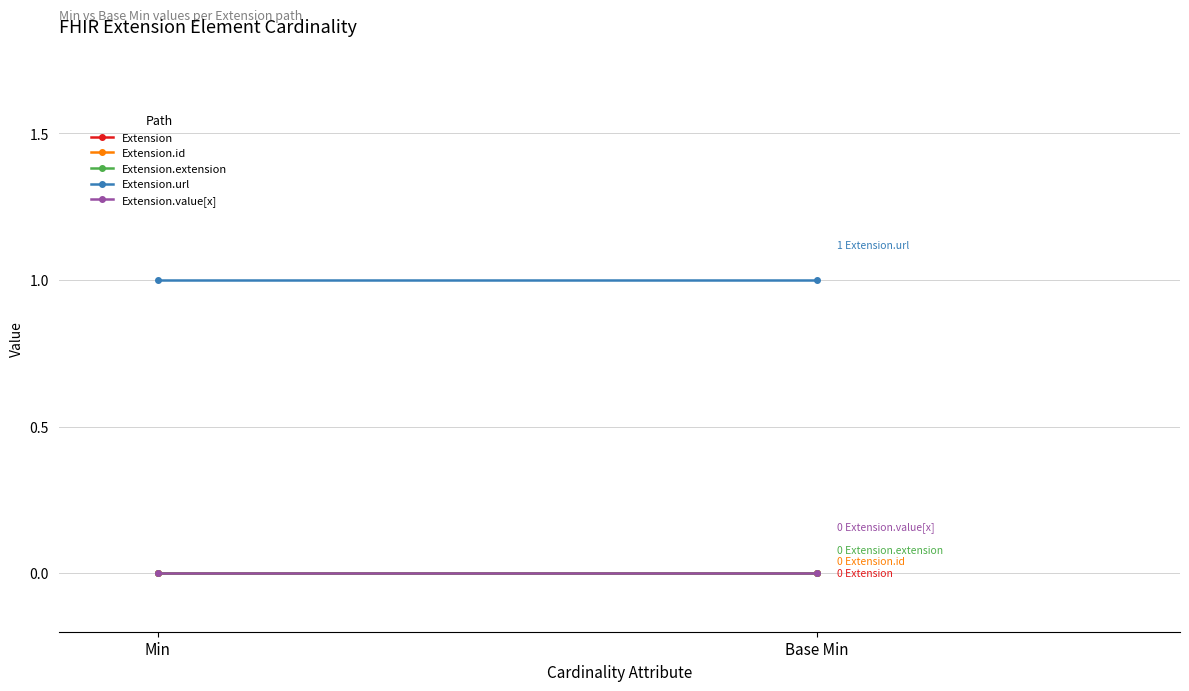

What is the label of the 1st point from the right?

Base Min